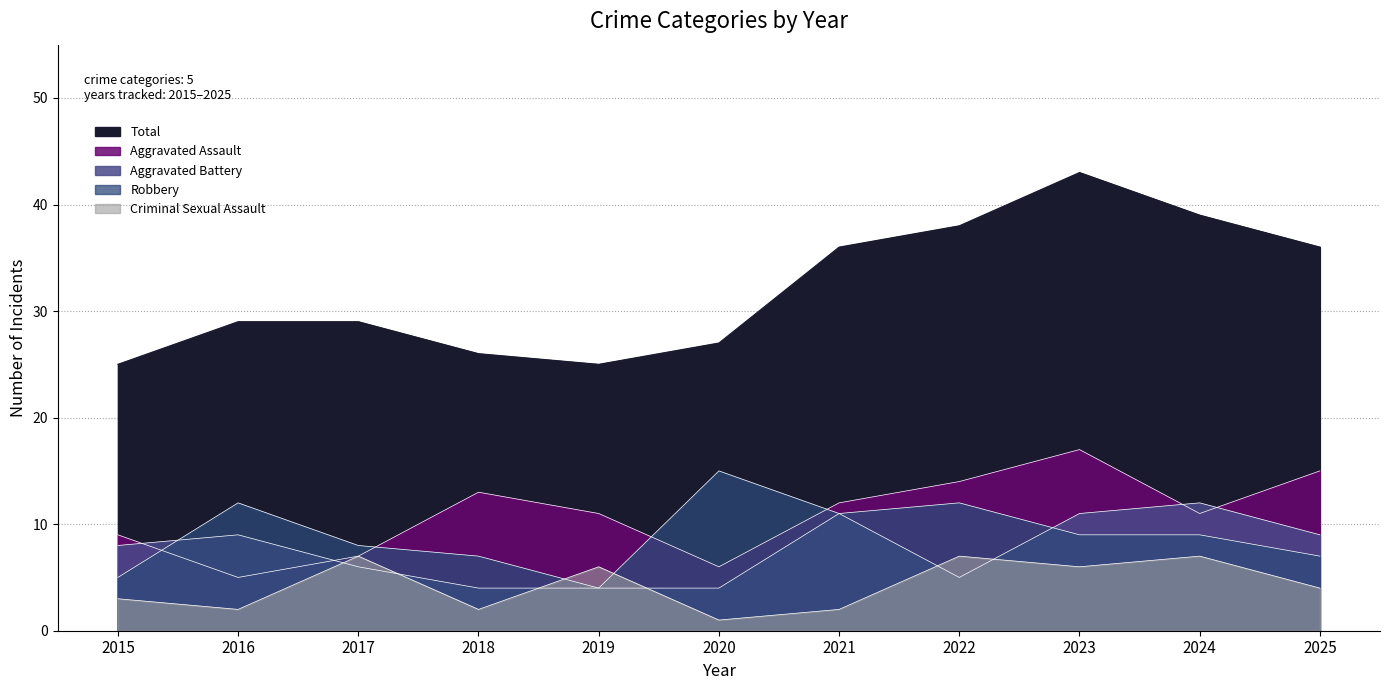

Count the number of categories in the chart.

11